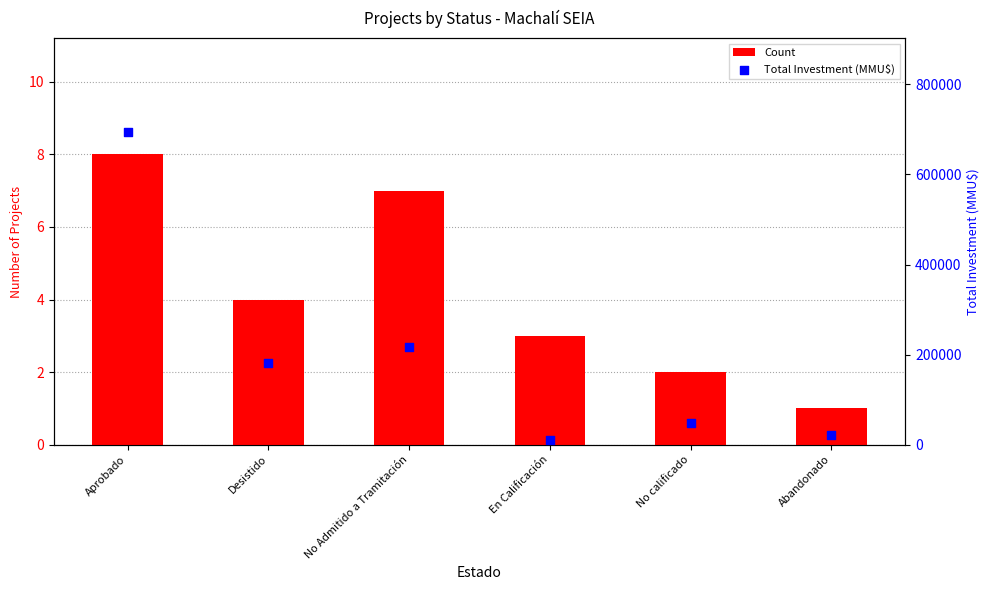

Which series reaches the minimum Y coordinate?

Count